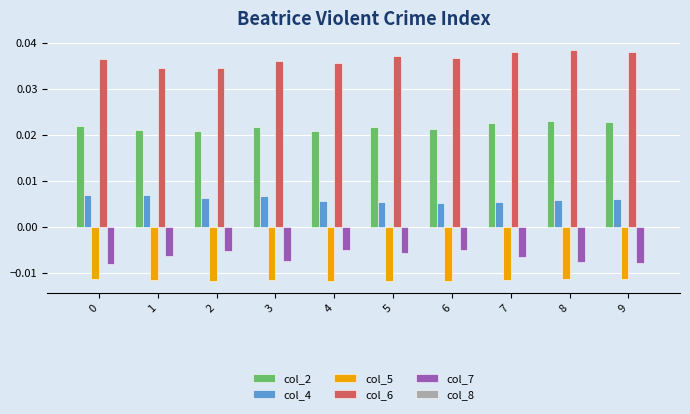

Which series has the largest total across all categories?

col_6